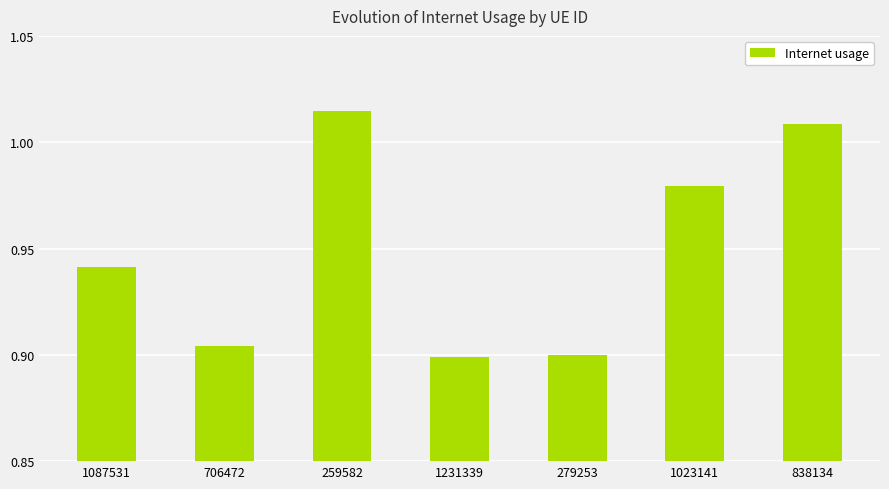

What position from the left is 1231339?

4